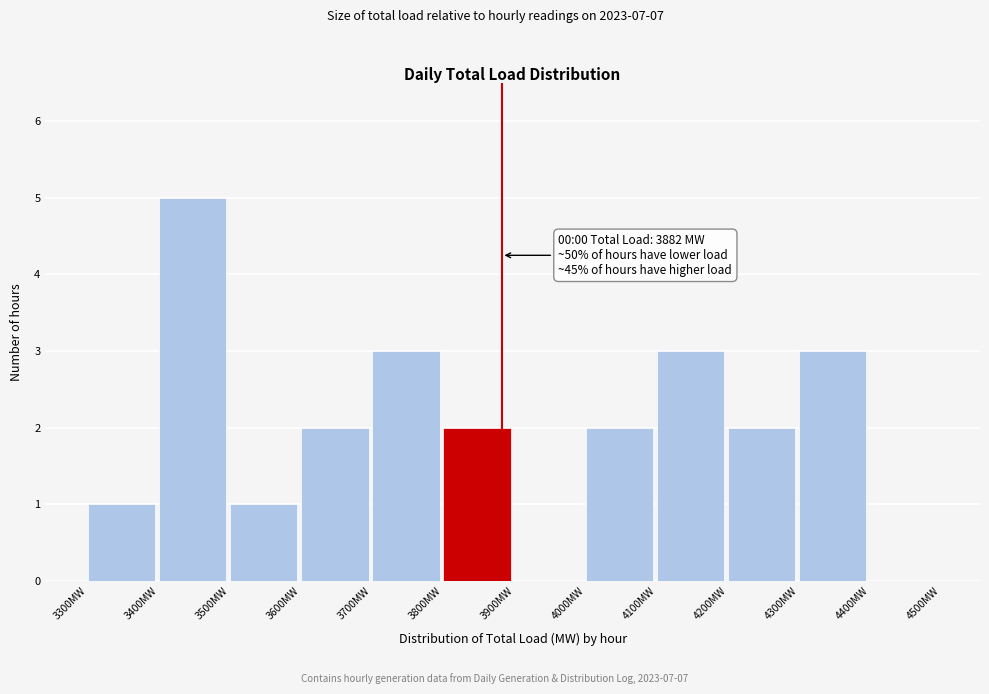

Over which range of the x-axis is the bar tallest?

3400 to 3500